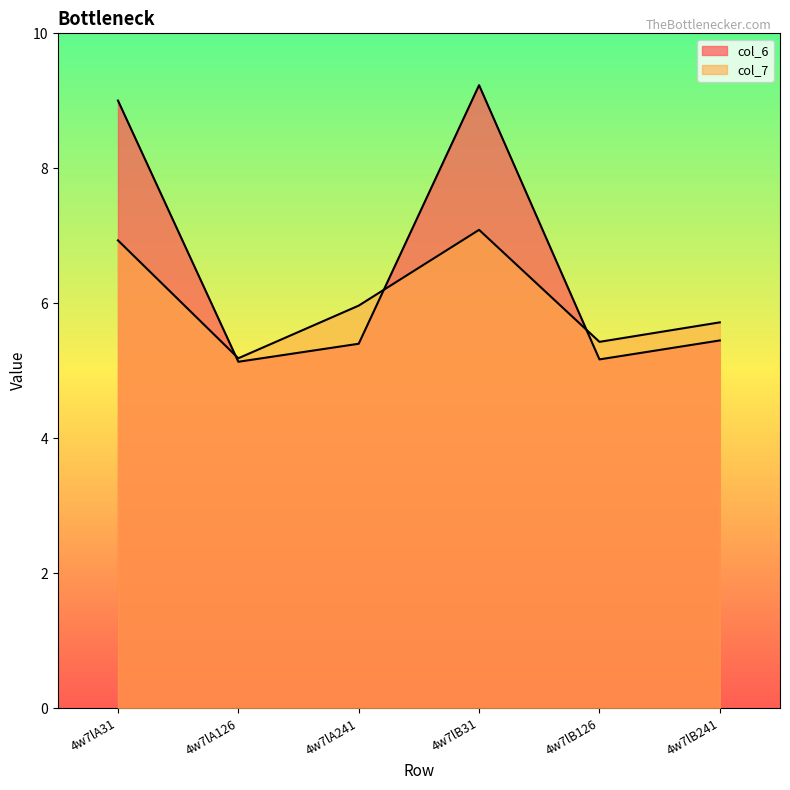

Reading left to right, extract all data points from this chart.

col_6: 9.0	5.1	5.4	9.2	5.2	5.4
col_7: 6.9	5.2	6.0	7.1	5.4	5.7